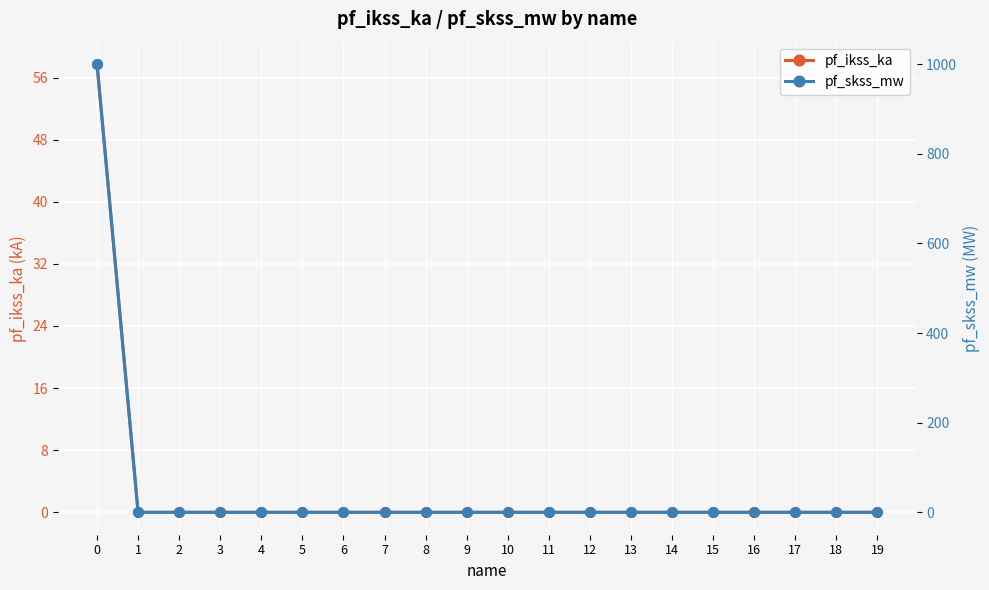

Does the chart display data point markers on the line(s)?

Yes